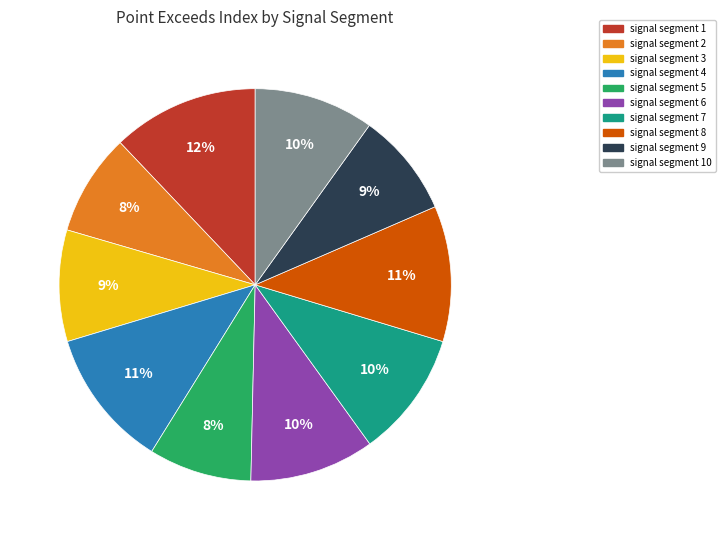

Is there any slice that represents more than half of the pie?

No